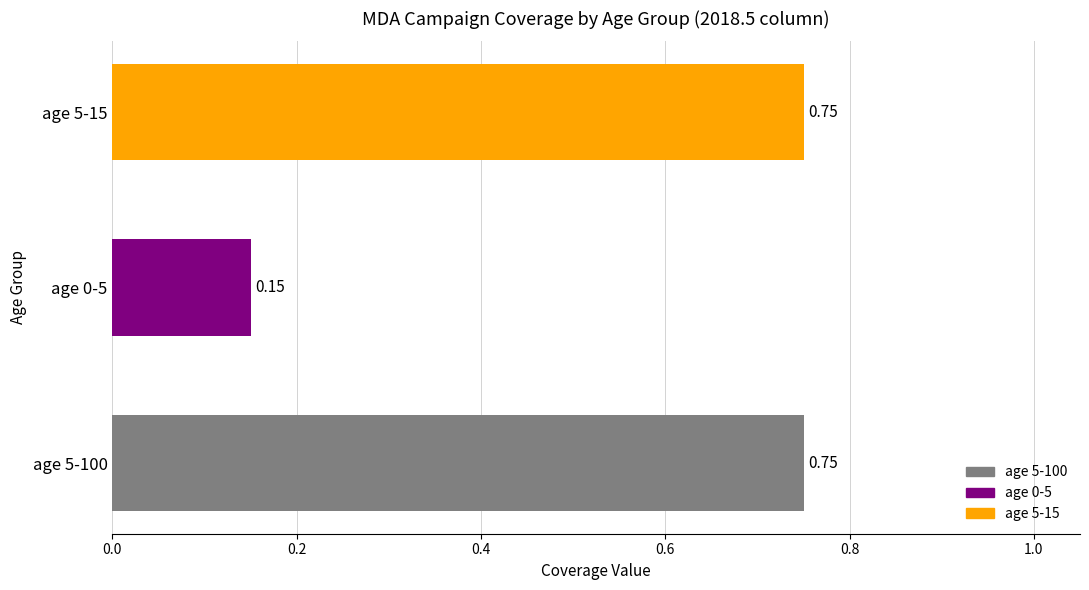

Between age 0-5 and age 5-15, which is larger?

age 5-15